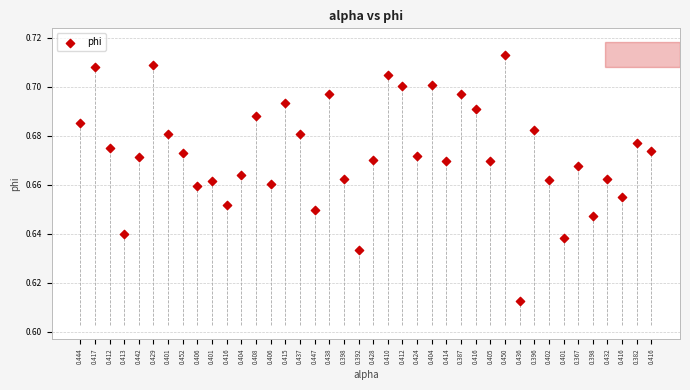

Count the number of points in this scatter plot.

40